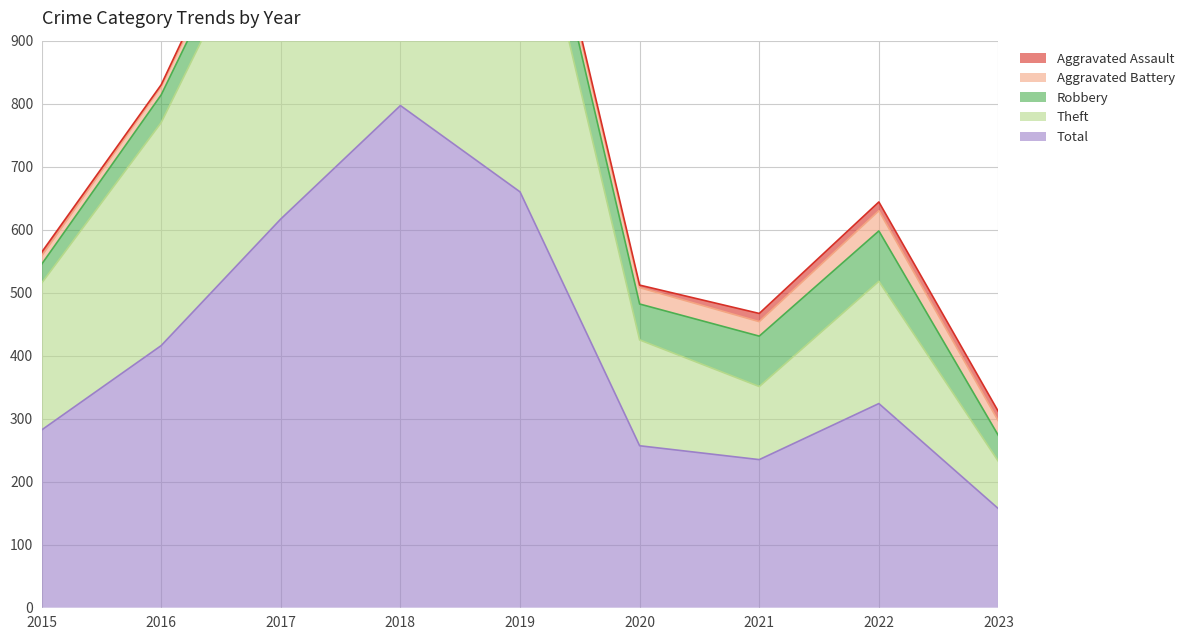

Between 2017 and 2021, which series saw the biggest shift?

Theft